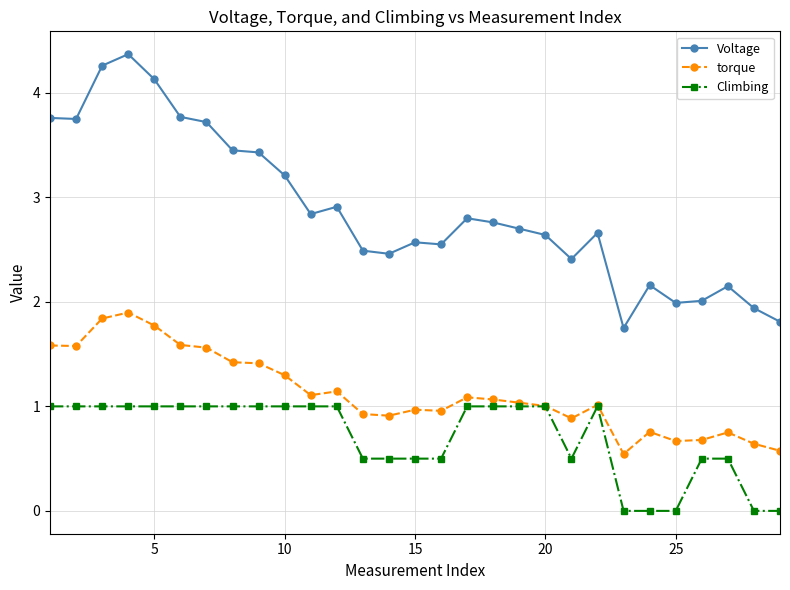

True or false: Voltage and torque intersect in this chart.

False